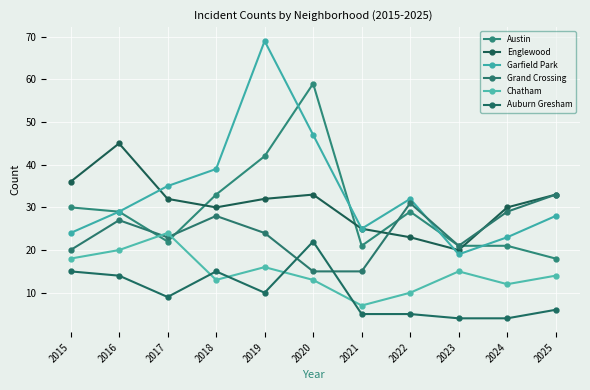

Which series has the largest total across all categories?

Garfield Park